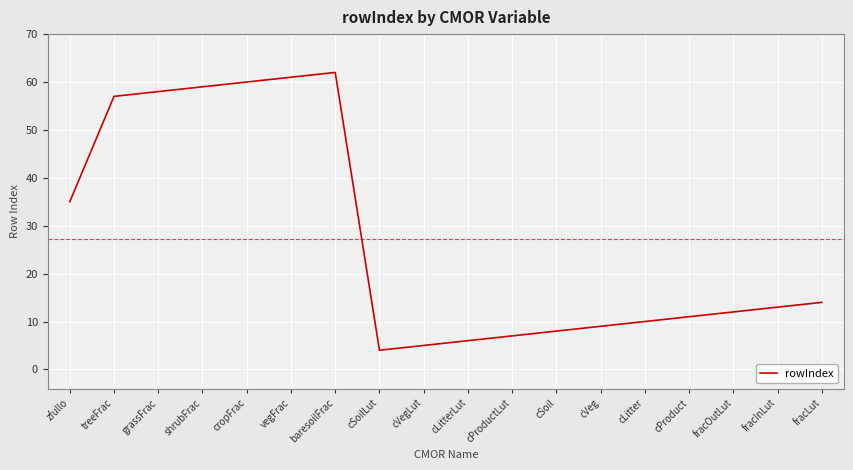

Between zfullo and cProductLut, which is larger?

zfullo